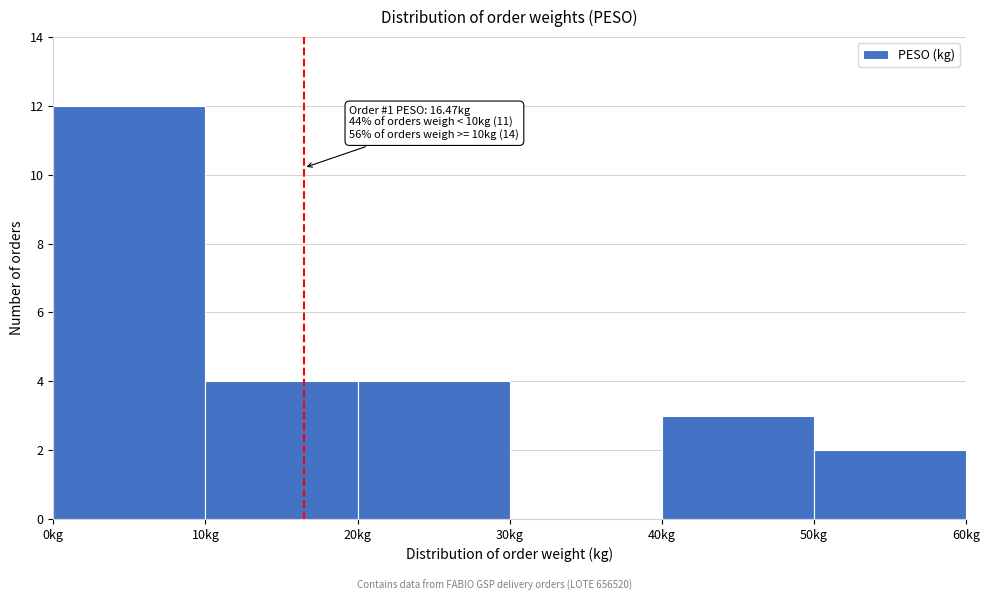

Over which range of the x-axis is the bar tallest?

0 to 10